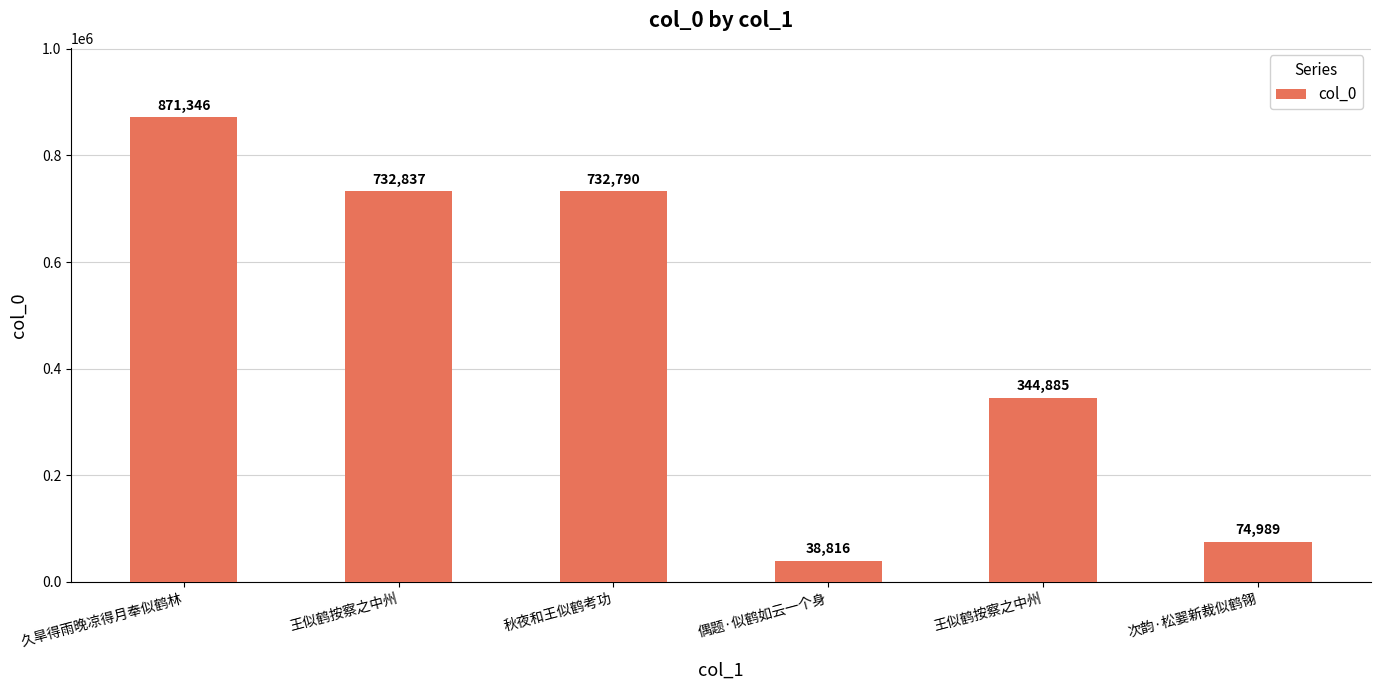

What is the change in value from 王似鹤按察之中州 to 王似鹤按察之中州?

-387952